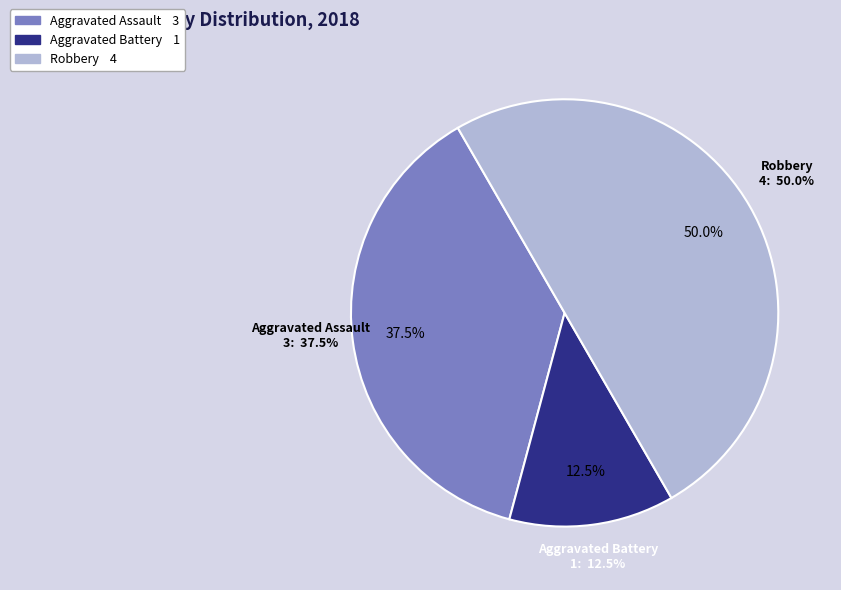

To the nearest percent, what portion does Aggravated Battery represent?

12%